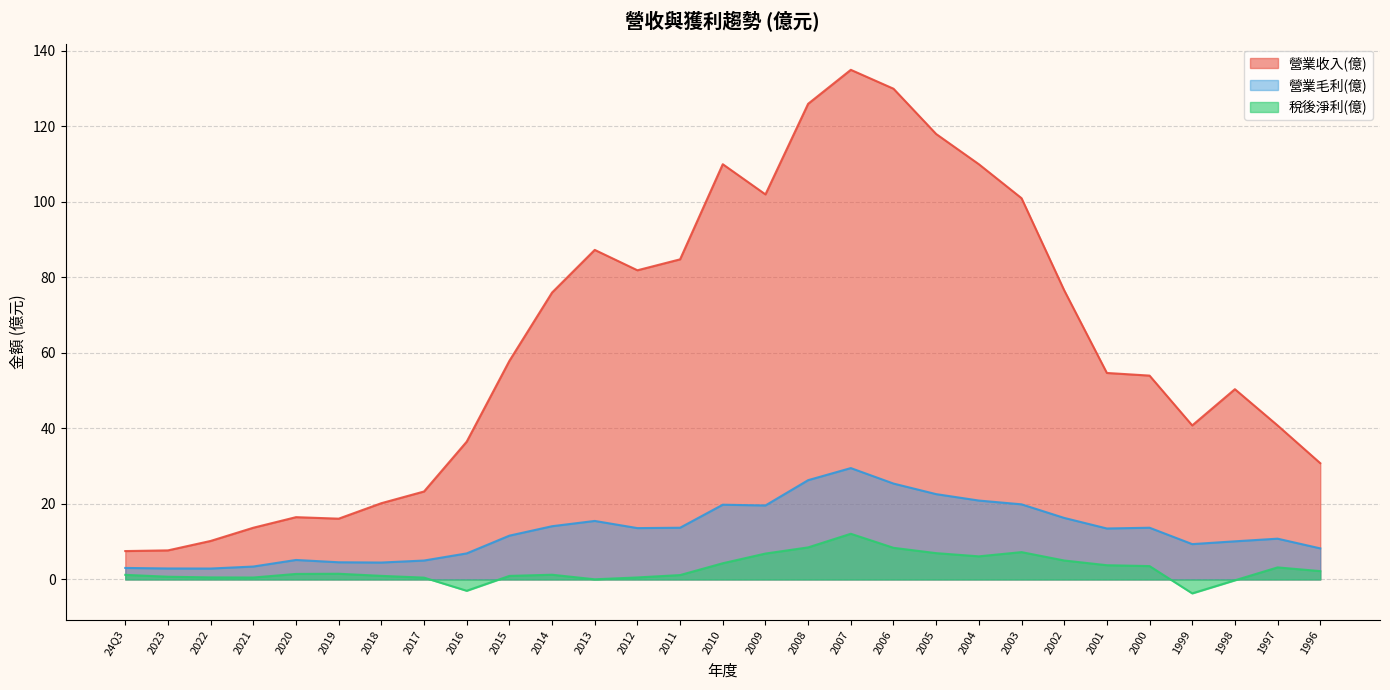

List the series in order of their peak value, highest first.

營業收入(億), 營業毛利(億), 稅後淨利(億)